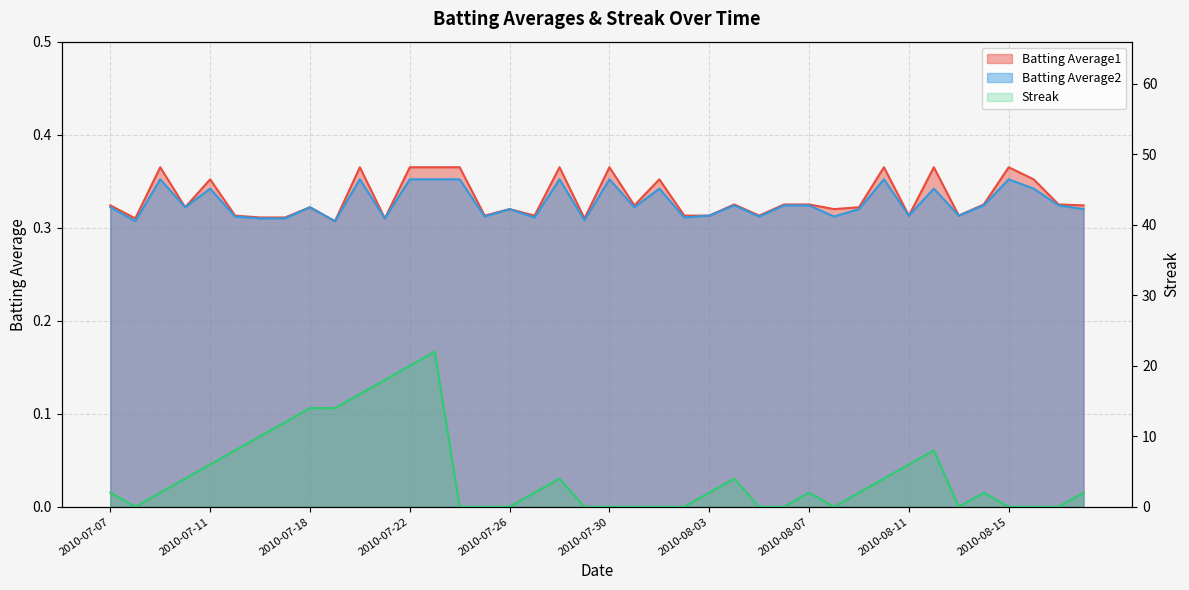

Is the value of Streak at 2010-07-26 greater than the value of Batting Average1 at 2010-08-15?

No